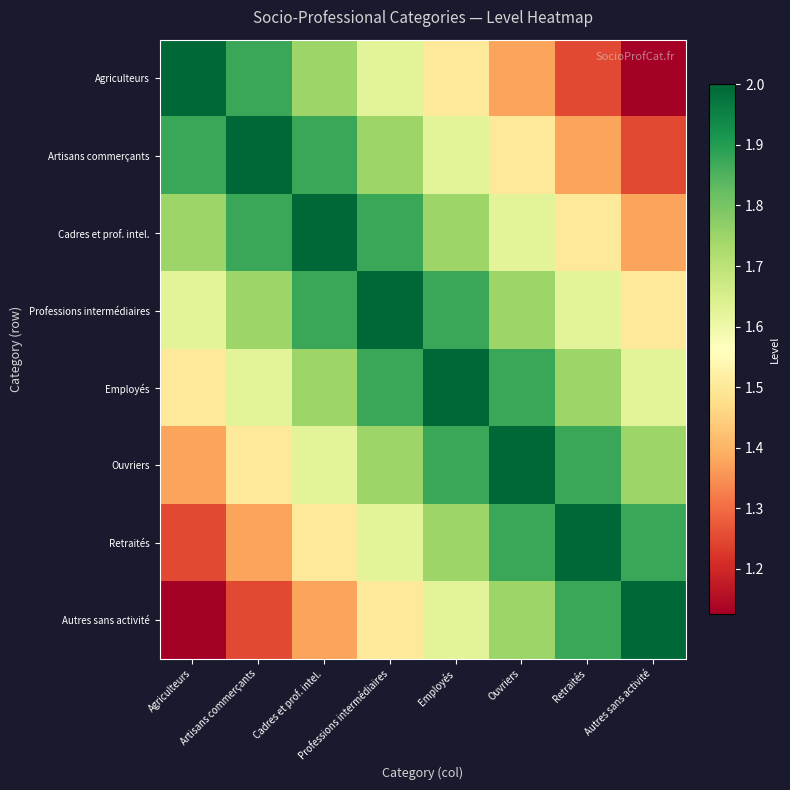

What is the total value across all series at Cadres et prof. intel.?

13.8